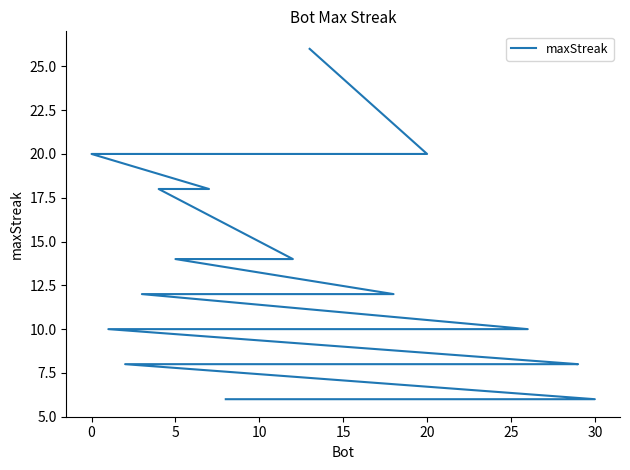

What is the smallest value displayed?

6